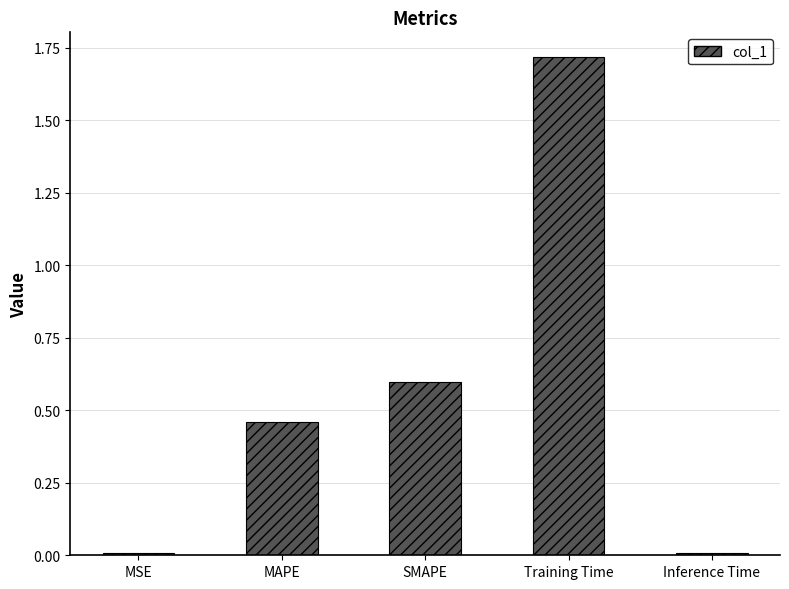

The chart shows a value of 0.2 at MAPE. True or false?

False